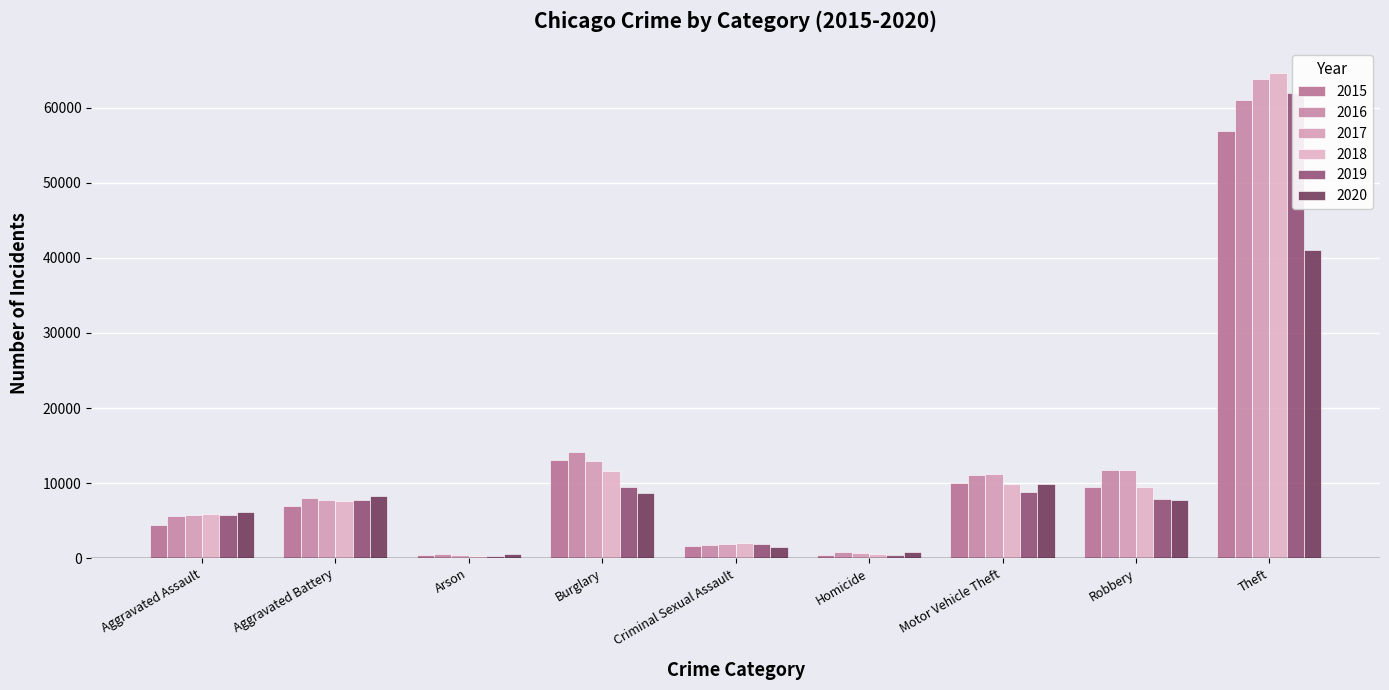

What is the minimum value for 2015?

445